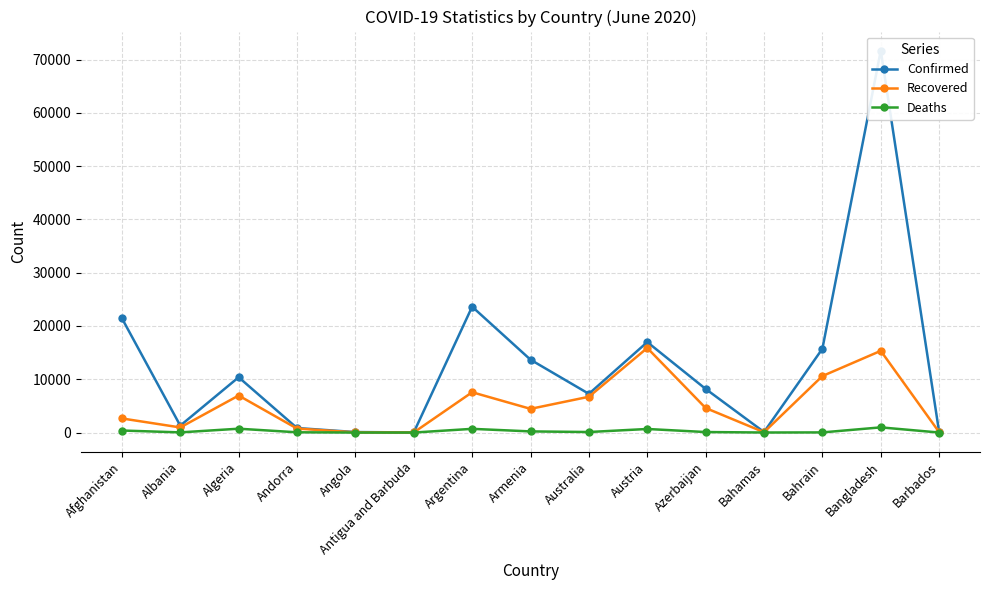

What is the difference between the highest and lowest values at Azerbaijan?

8093